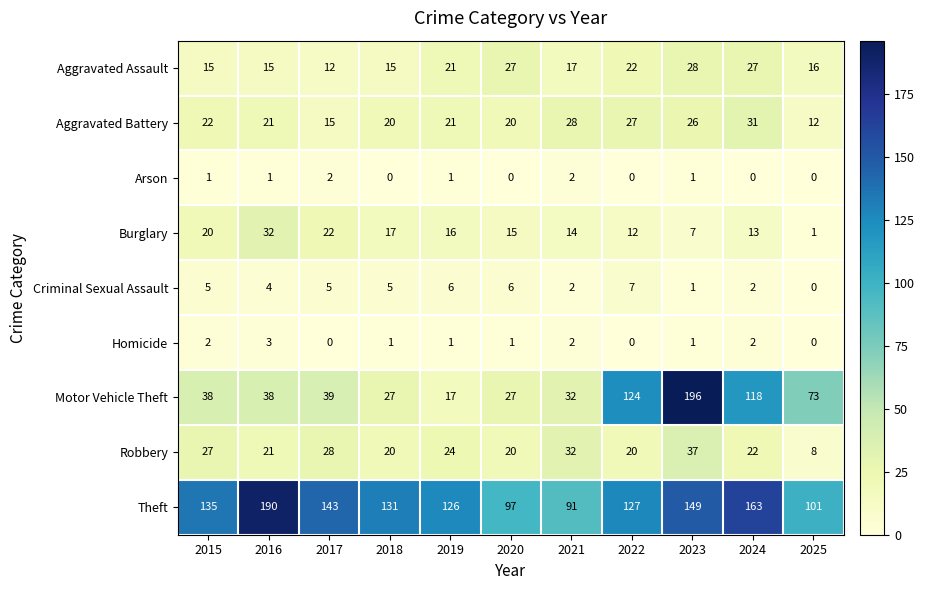

At which category does the chart reach its peak across all series?

2023